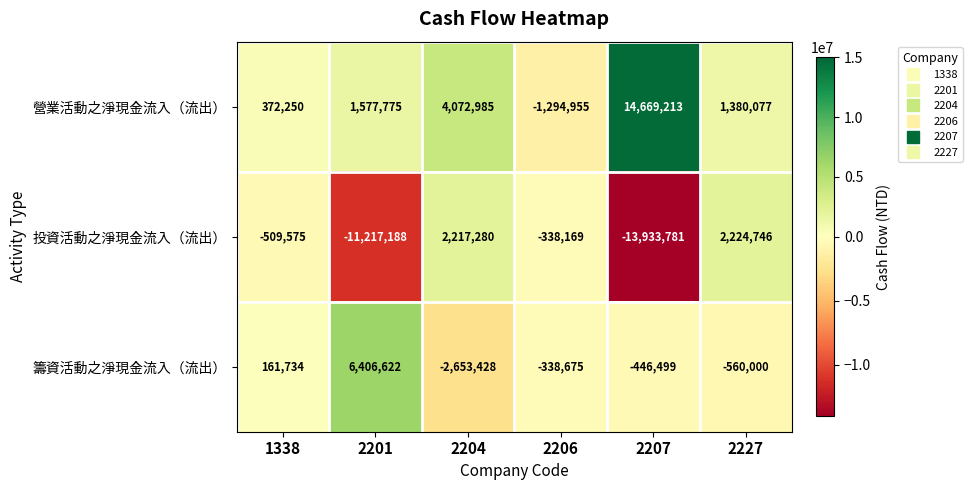

Reading left to right, list all the values displayed in this chart.

營業活動之淨現金流入（流出）: 1338=372250	2201=1577775	2204=4072985	2206=-1294955	2207=14669213	2227=1380077
投資活動之淨現金流入（流出）: 1338=-509575	2201=-11217188	2204=2217280	2206=-338169	2207=-13933781	2227=2224746
籌資活動之淨現金流入（流出）: 1338=161734	2201=6406622	2204=-2653428	2206=-338675	2207=-446499	2227=-560000